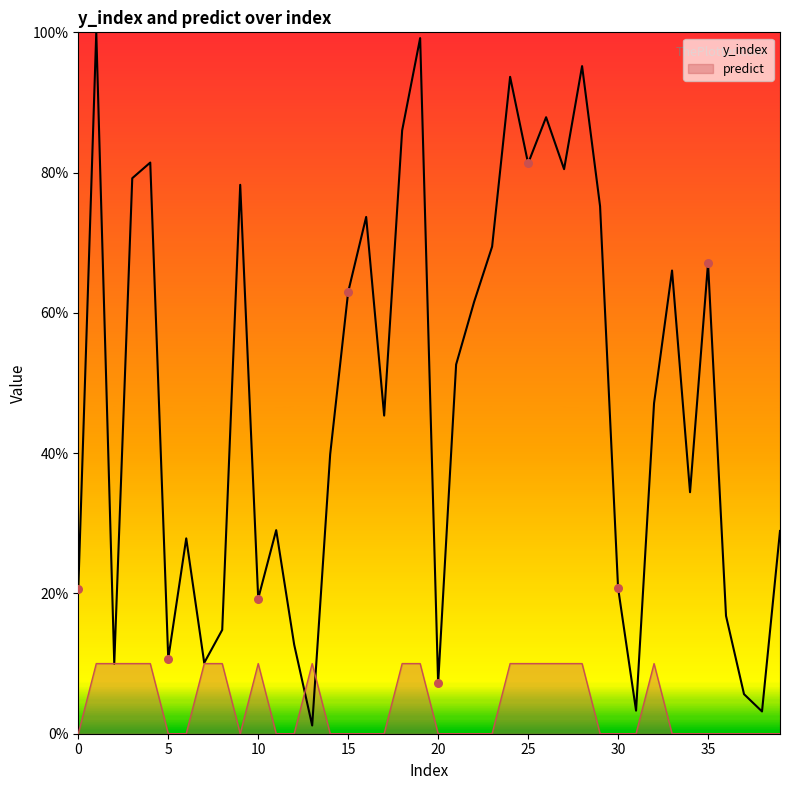

What are all the series names shown in the legend?

y_index, predict